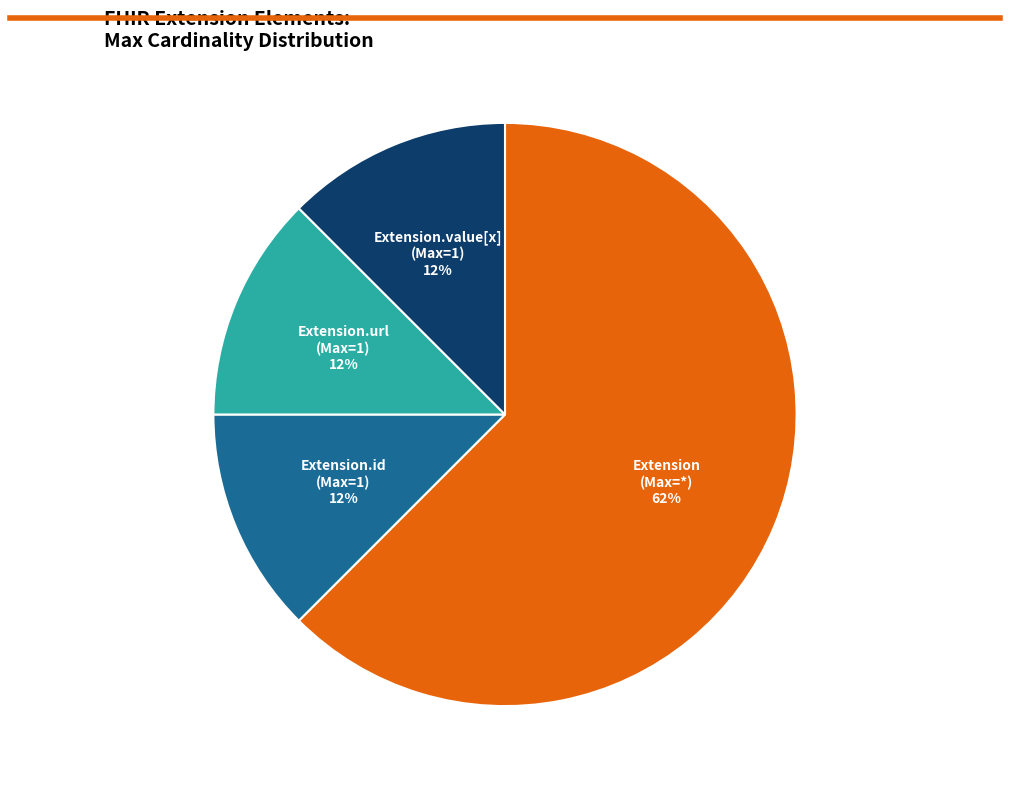

What is the largest slice in the pie chart?

Extension (Max=*)